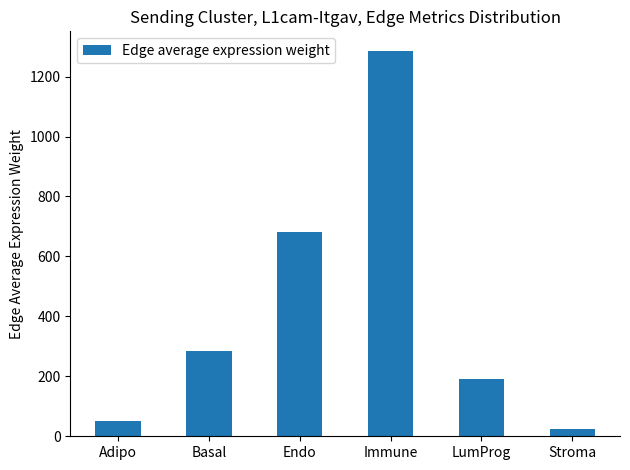

What is the difference between the maximum and minimum values?

1261.3